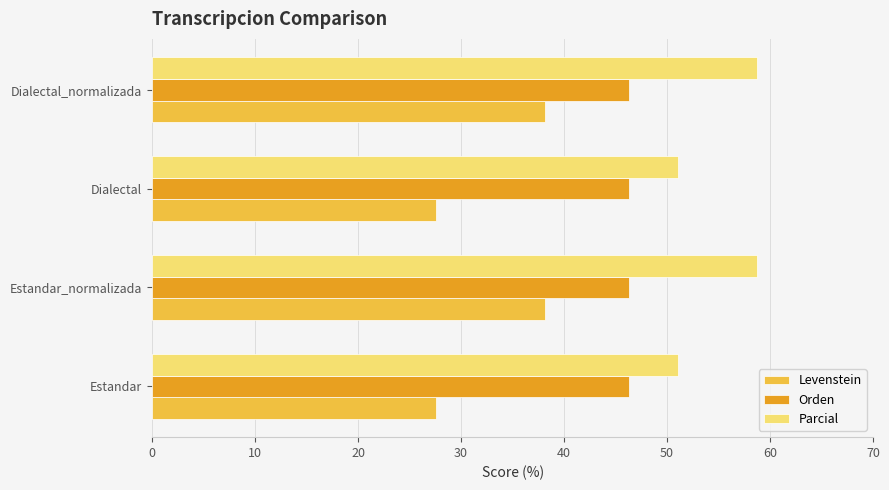

Rank the series by their maximum value, from lowest to highest.

Levenstein, Orden, Parcial